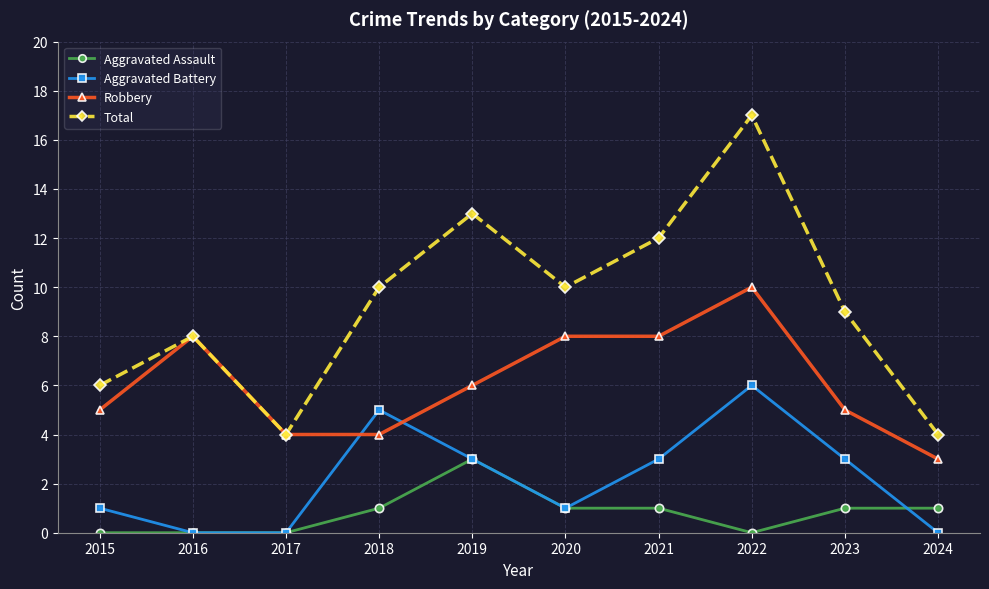

What is the difference between the highest and lowest values at 2021?

11